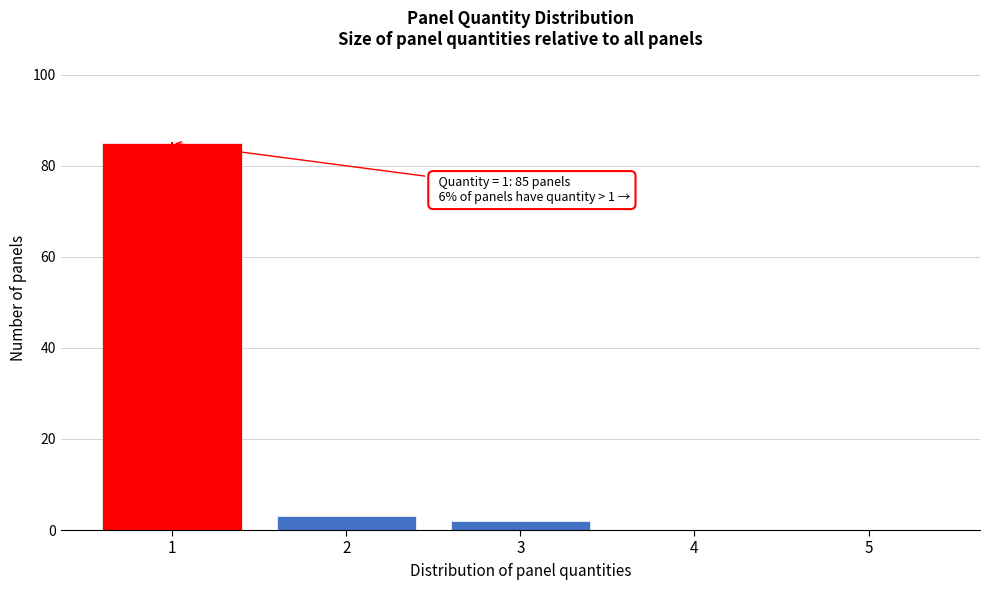

Over which range of the x-axis is the bar tallest?

0.5 to 1.5